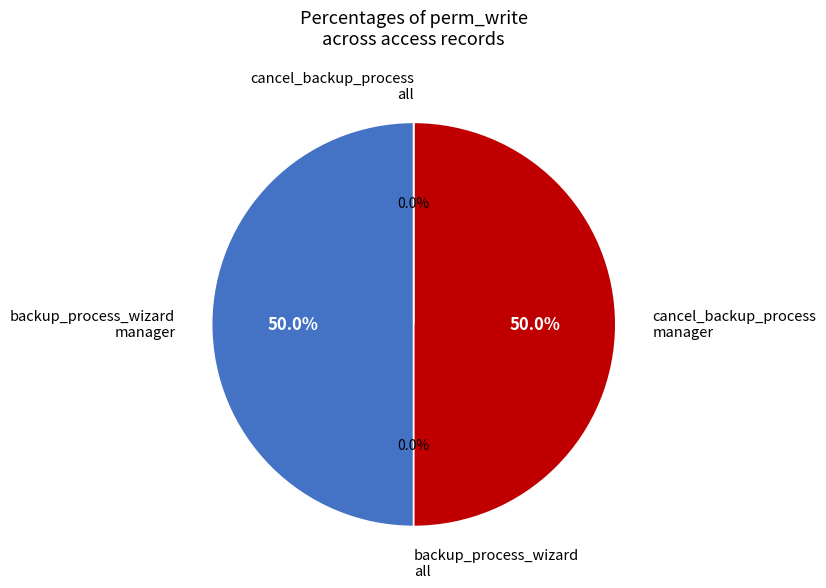

How many segments does this pie chart have?

4